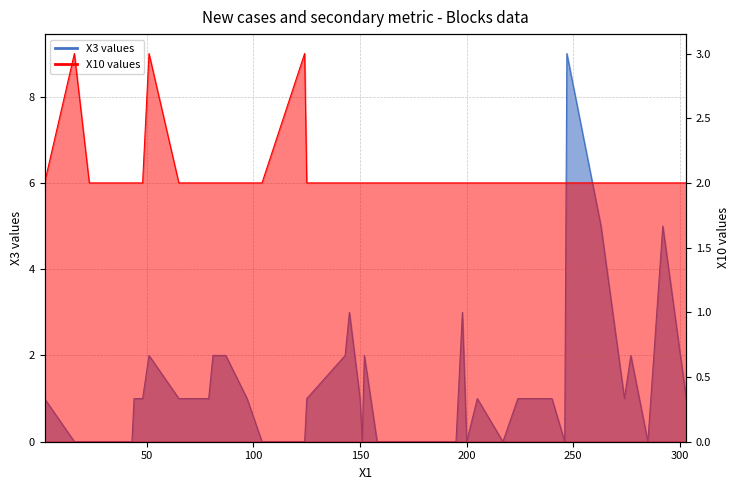

Is the value of X3 at 160 greater than the value of X10 at 198?

No